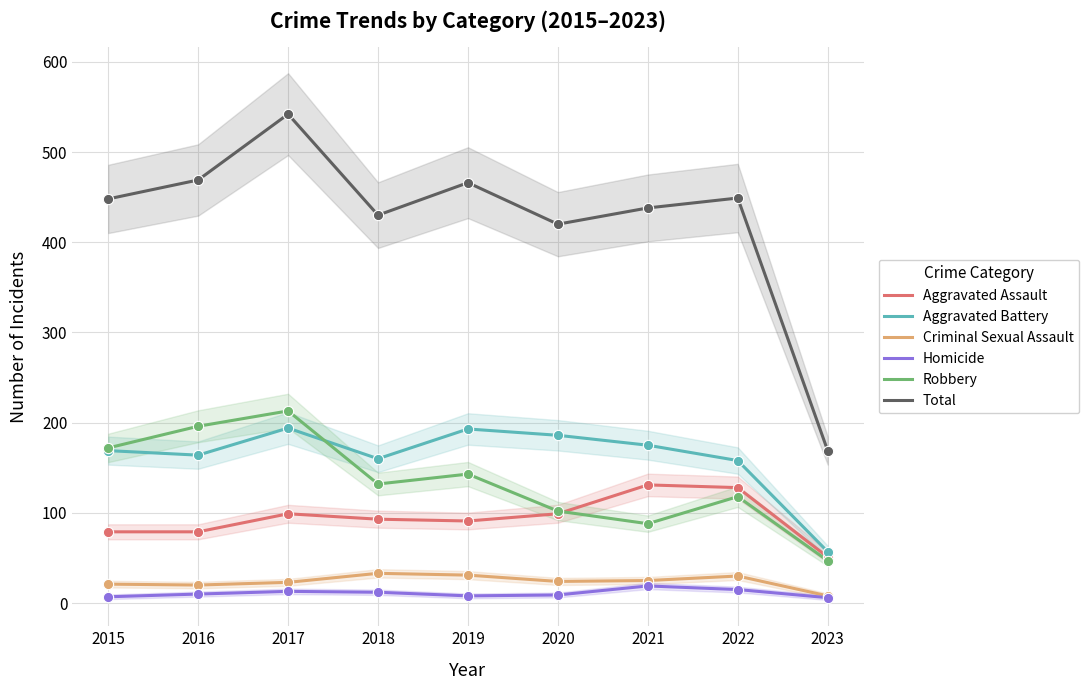

What are all the series names shown in the legend?

Aggravated Assault, Aggravated Battery, Criminal Sexual Assault, Homicide, Robbery, Total